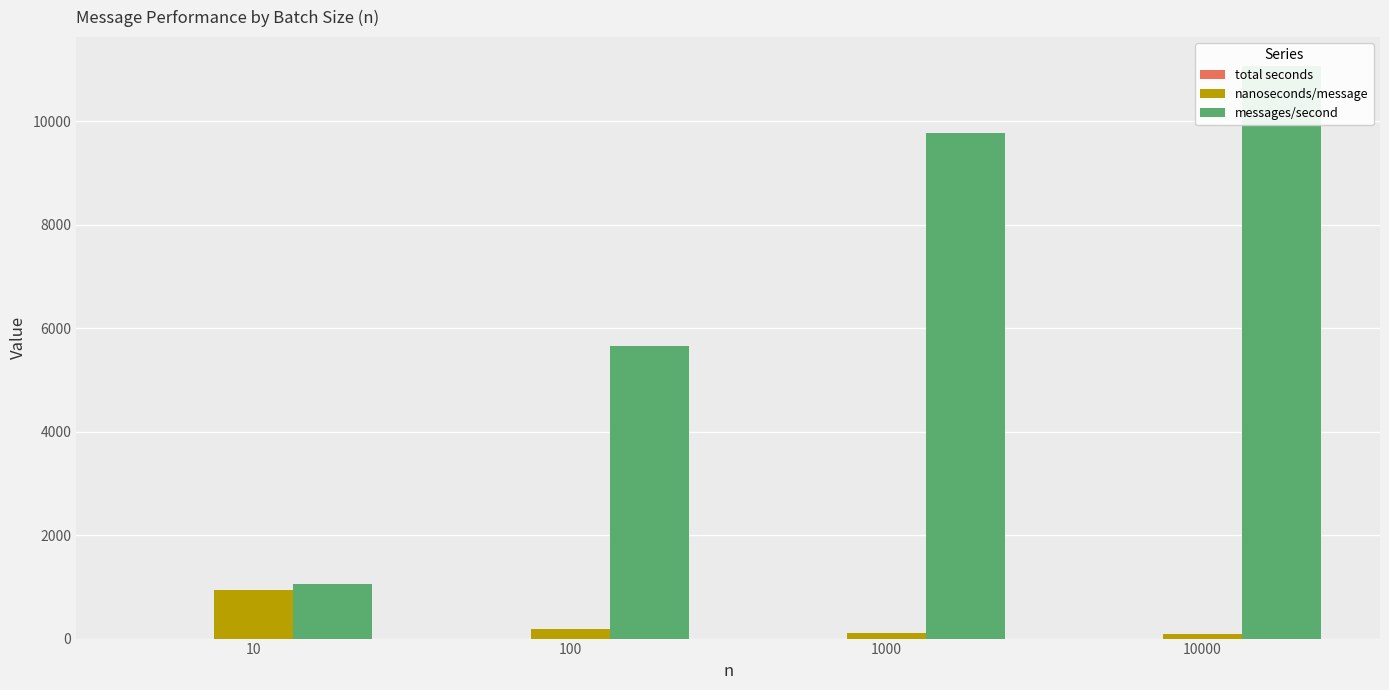

Reading left to right, list all the values displayed in this chart.

total seconds: 10=0.0	100=0.0	1000=0.1	10000=0.9
nanoseconds/message: 10=940.1	100=176.6	1000=102.3	10000=90.3
messages/second: 10=1063.0	100=5663.0	1000=9772.0	10000=11070.0